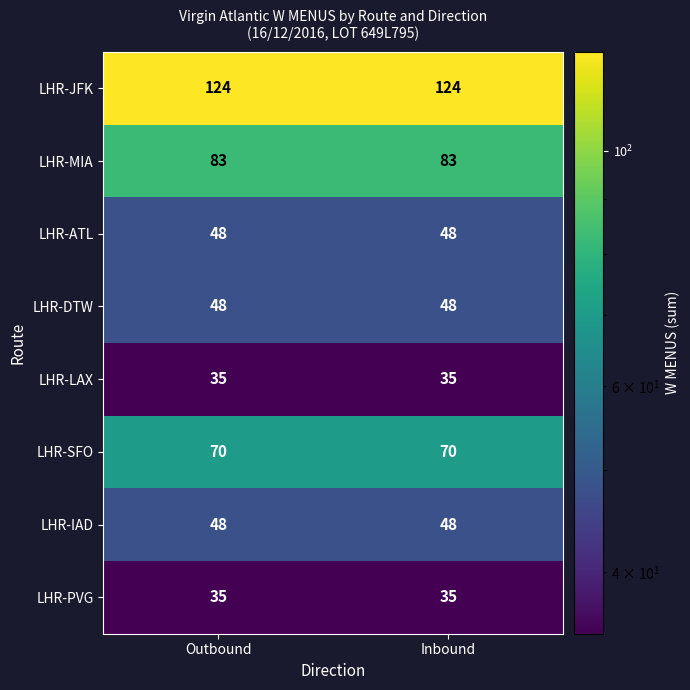

What is the highest value of the LHR-PVG series?

35